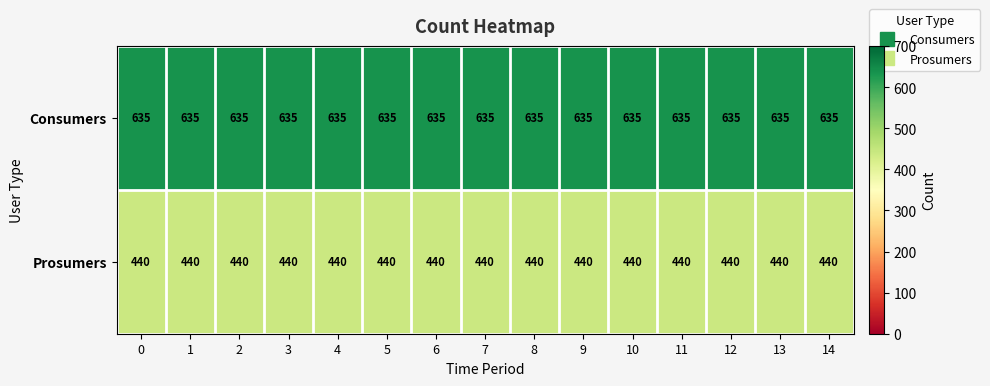

What is the minimum value for Consumers?

635